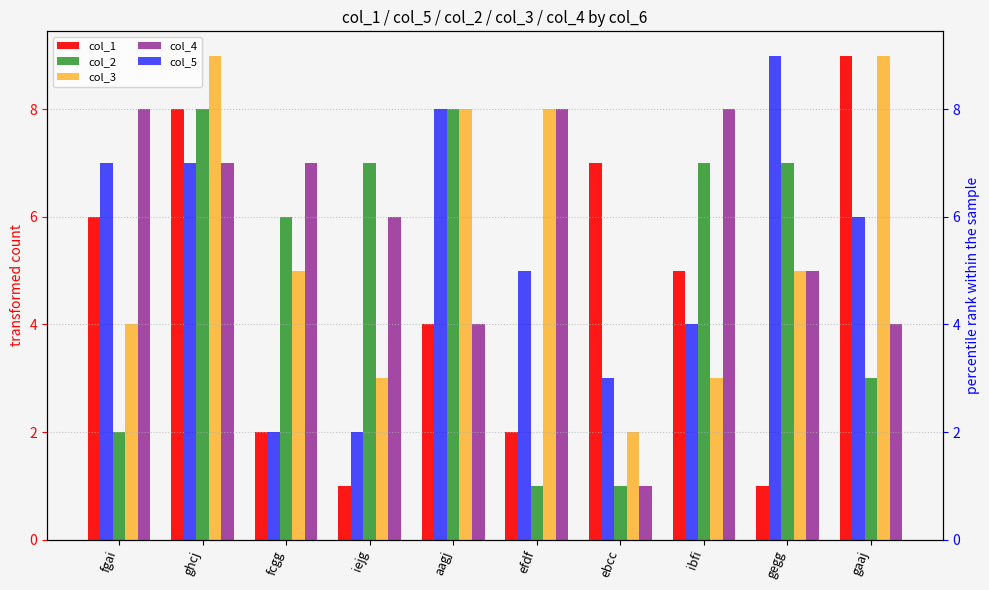

How many distinct data groups are displayed?

5